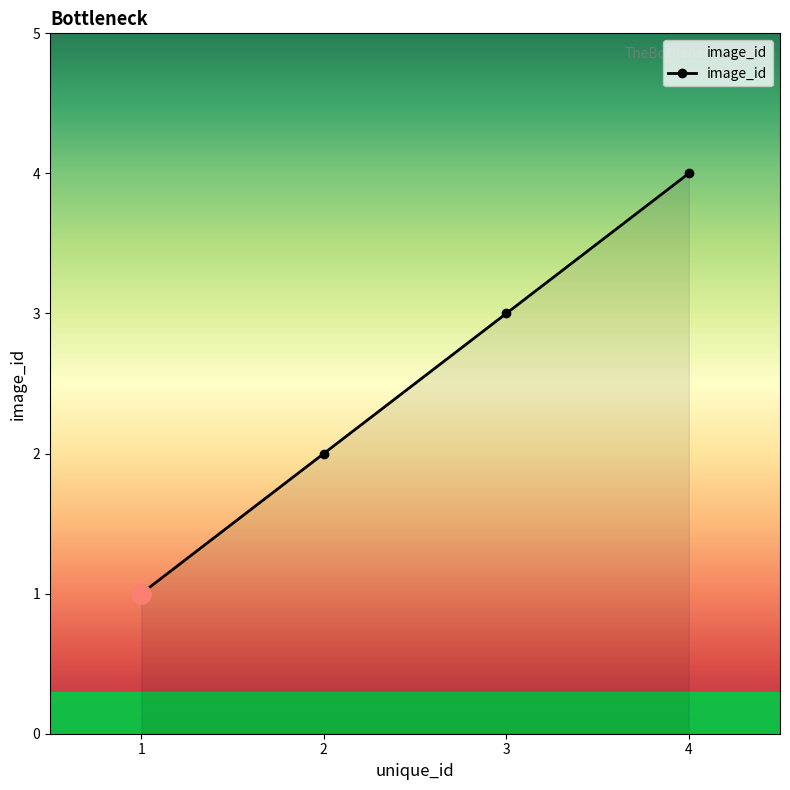

How many data points does each series have?

4